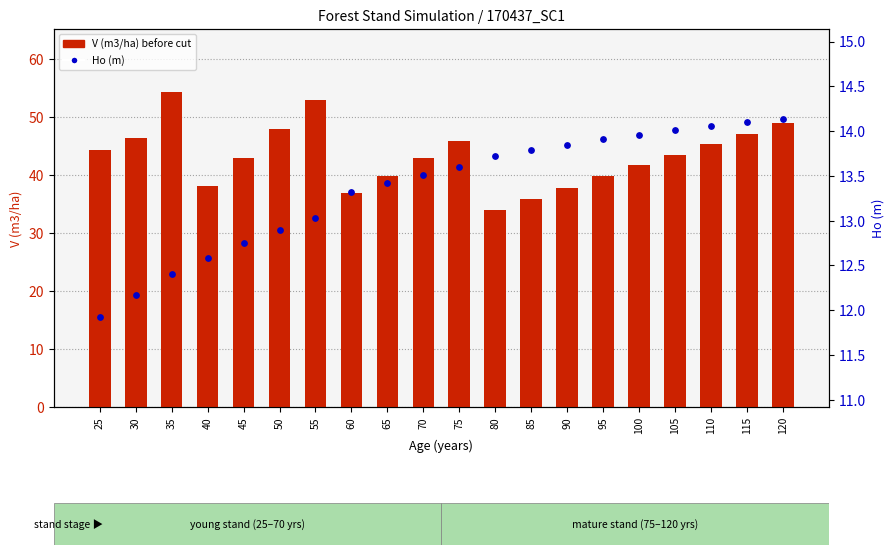

Which series reaches the minimum Y coordinate?

Ho (m)